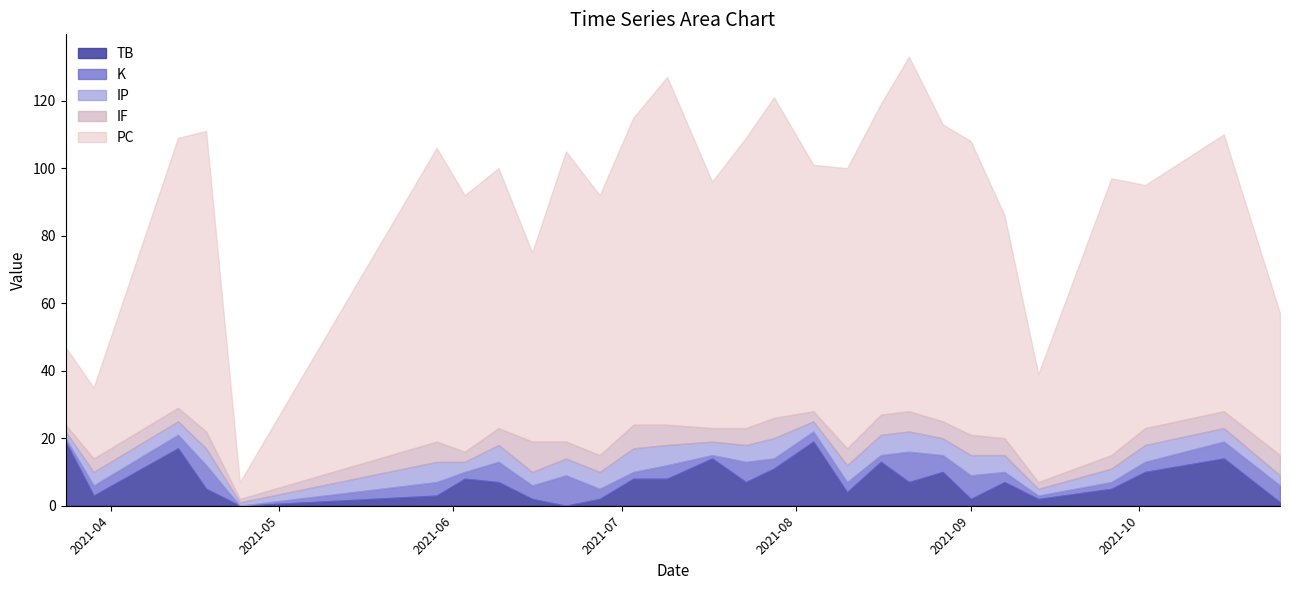

What is the maximum value for PC?

105